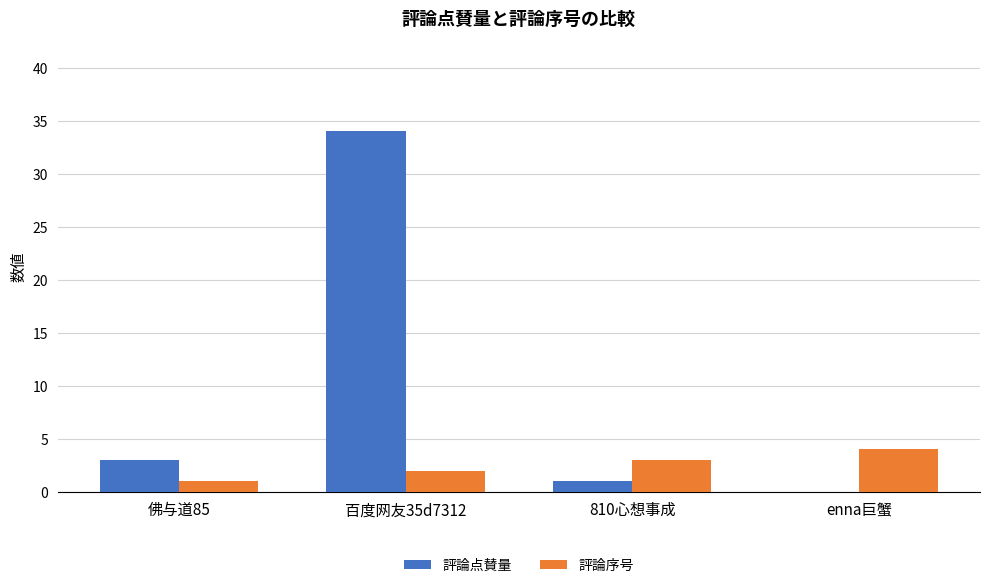

The value of 評論序号 at 810心想事成 is 3. True or false?

True